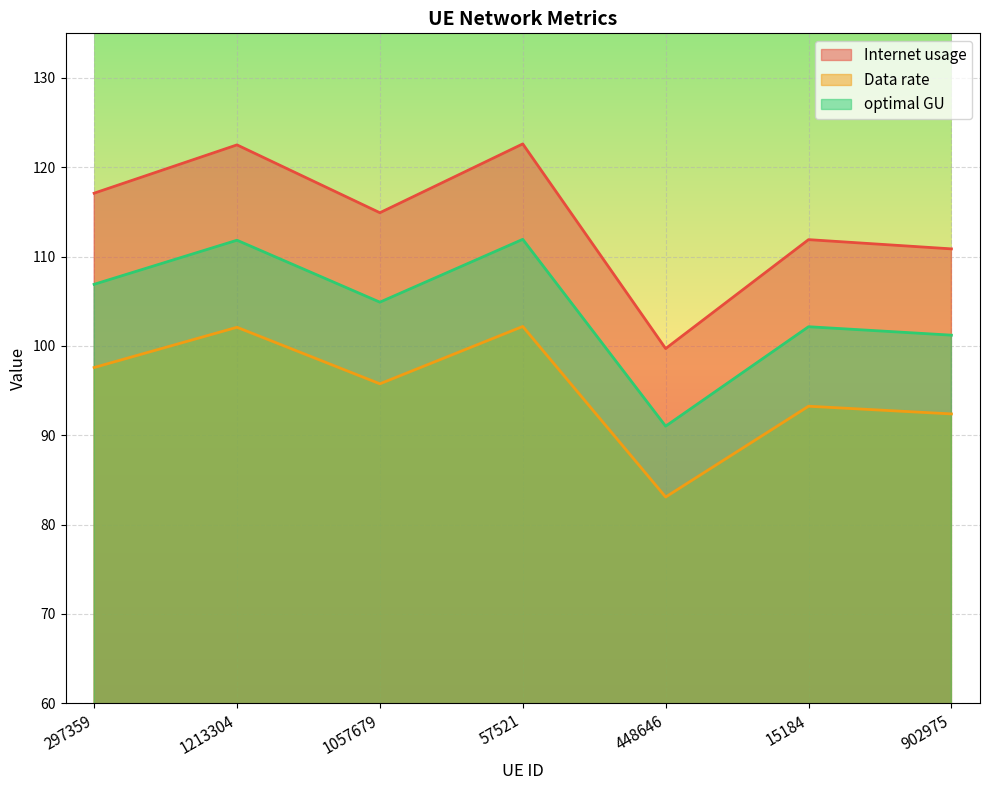

What is the label of the 6th point from the left?

15184